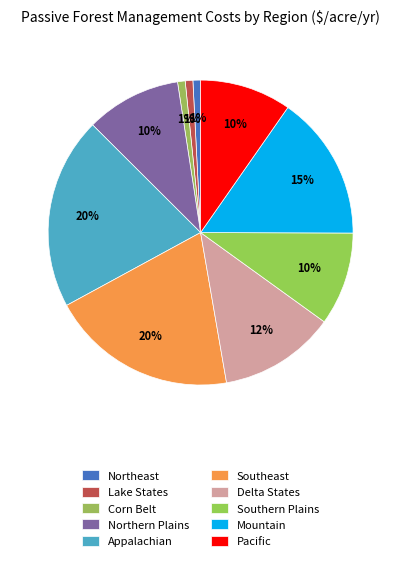

How many segments does this pie chart have?

10